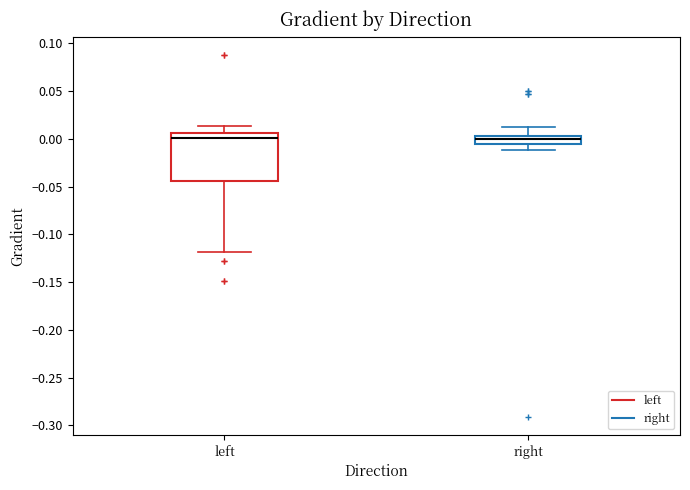

Reading left to right, read every box against the y-axis: the position of its median line, the range the box covers, and the ends of its whiskers. The values are not printed on the chart, so give them approximately, as read against the axis.

left: median 0.000, box -0.045 to 0.005, whiskers -0.120 to 0.015
right: median 0.000, box -0.005 to 0.005, whiskers -0.010 to 0.010